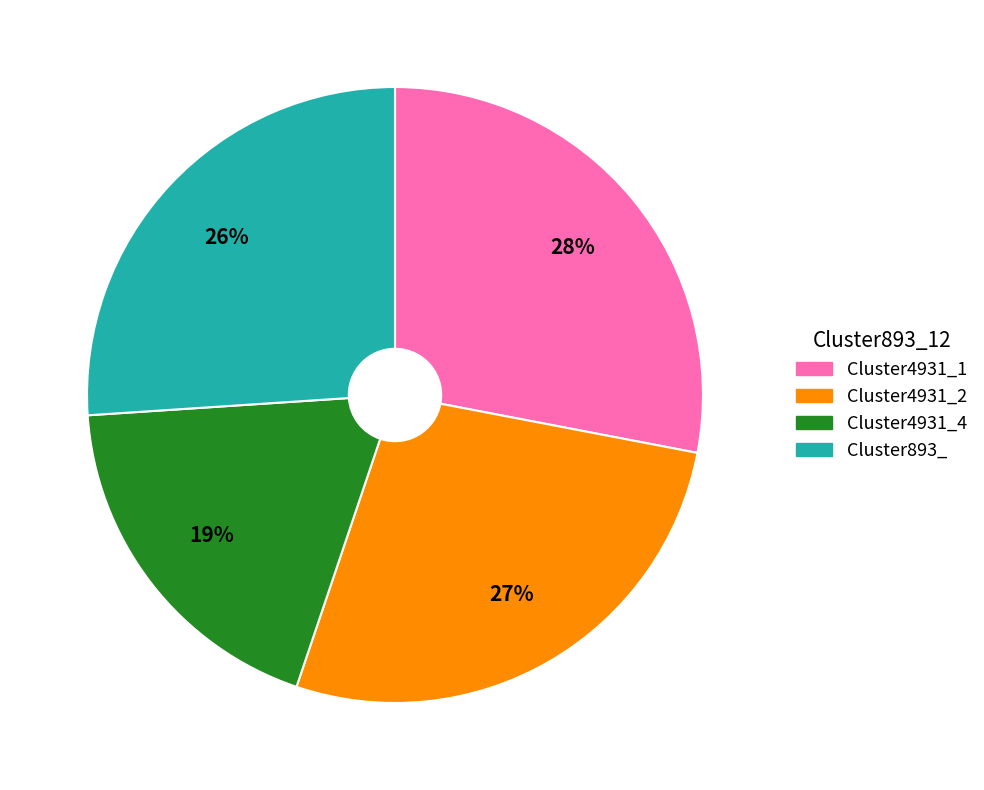

Is there a majority slice in this chart?

No